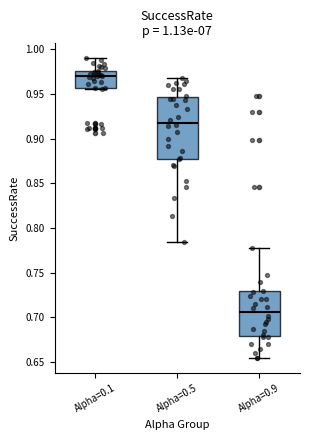

Comparing the boxes themselves (not the whiskers), which one is the tallest?

Alpha=0.5